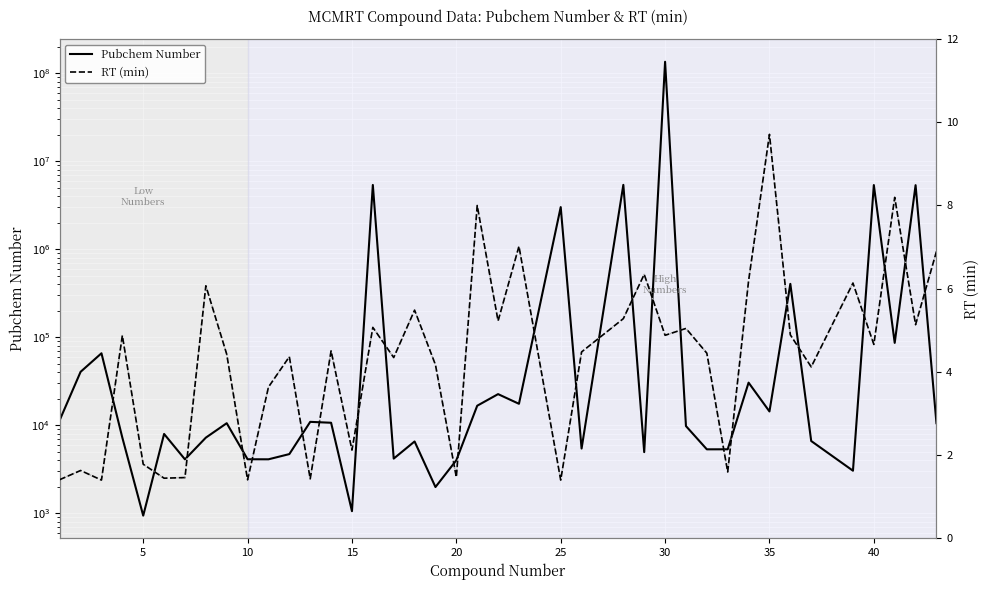

How many lines are shown in the chart?

3